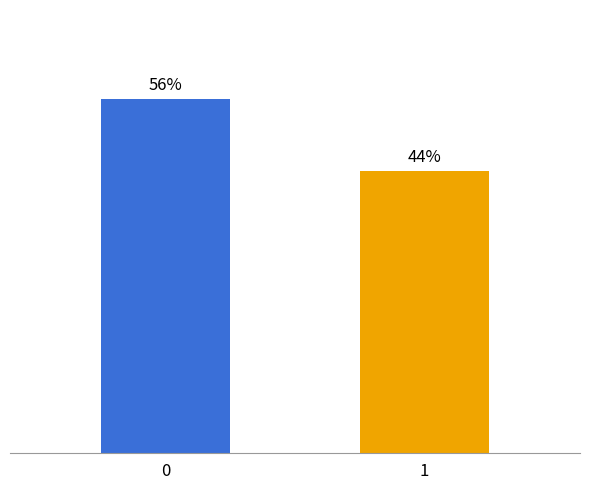

Does the chart contain any negative values?

No